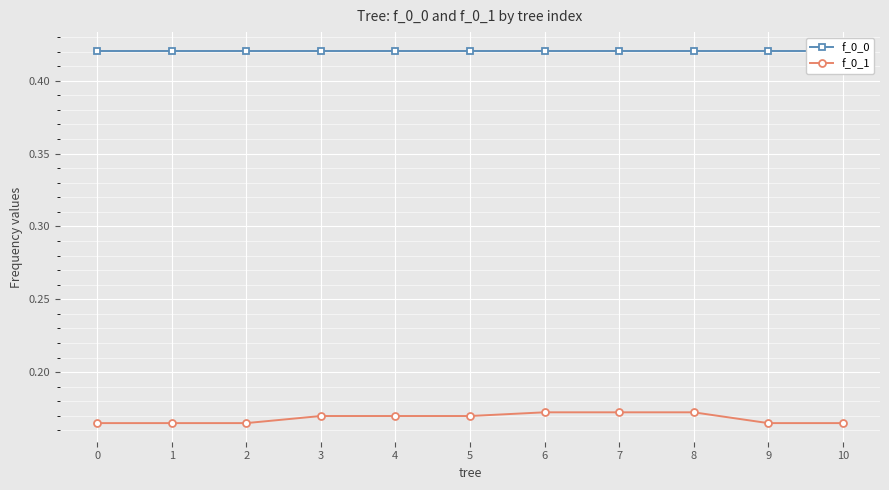

What is the highest value of the f_0_1 series?

0.2